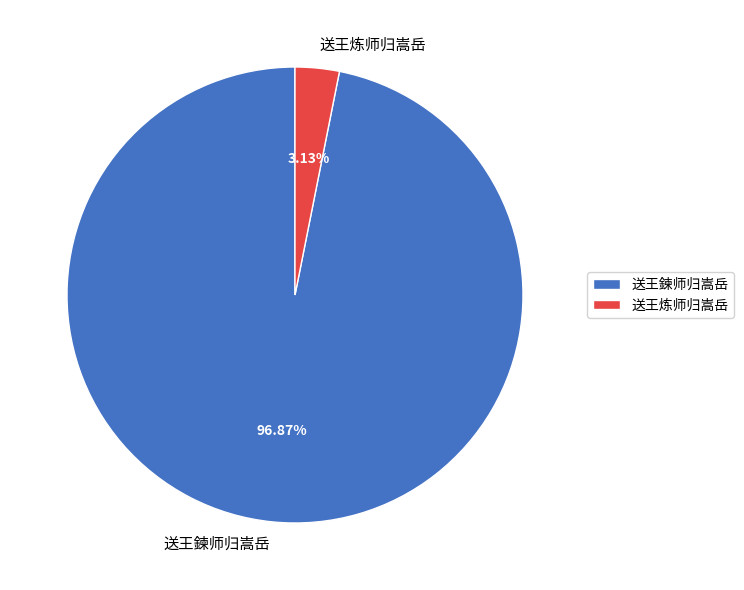

Count the number of slices in the pie.

2